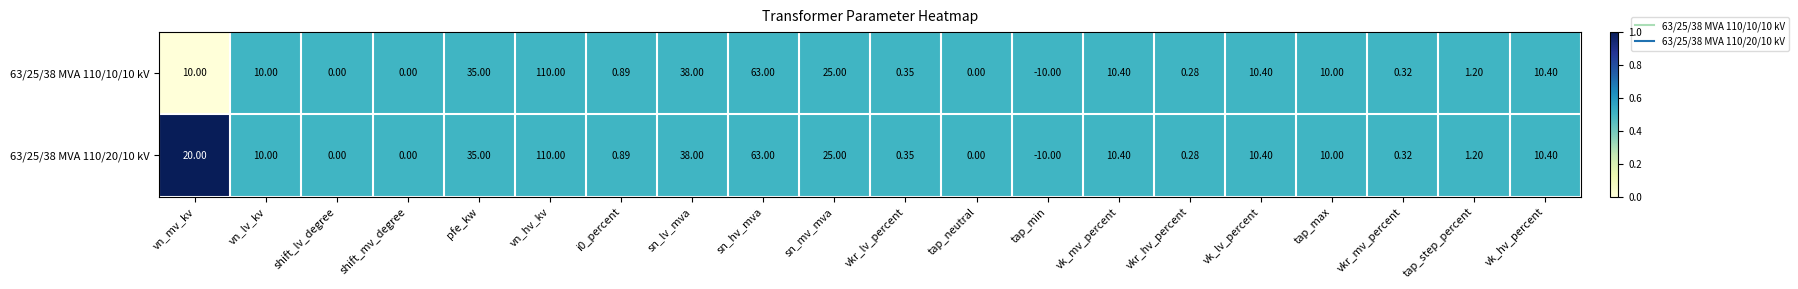

At which label does 63/25/38 MVA 110/20/10 kV reach its peak?

vn_hv_kv